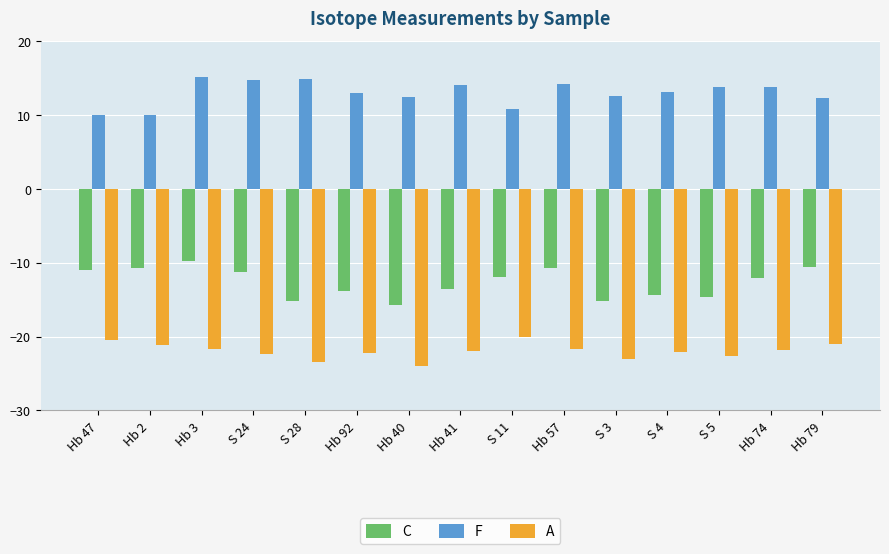

At how many categories does at least one series exceed 1?

15